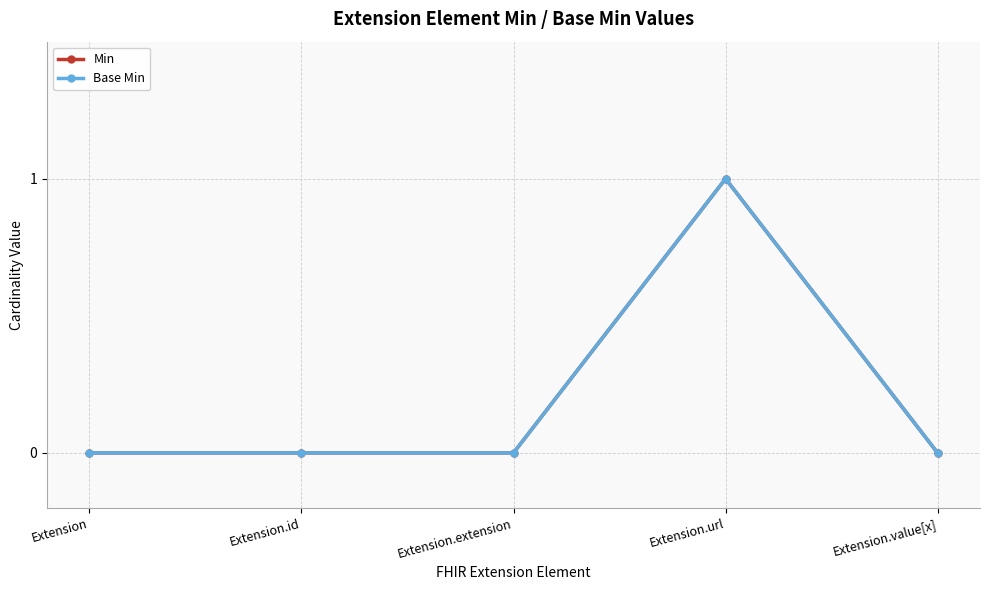

How many lines are shown in the chart?

2